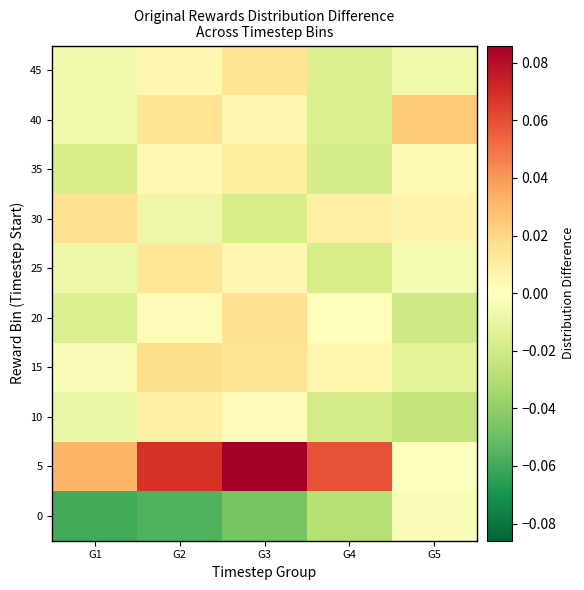

Which series changed the most between G1 and G2?

5